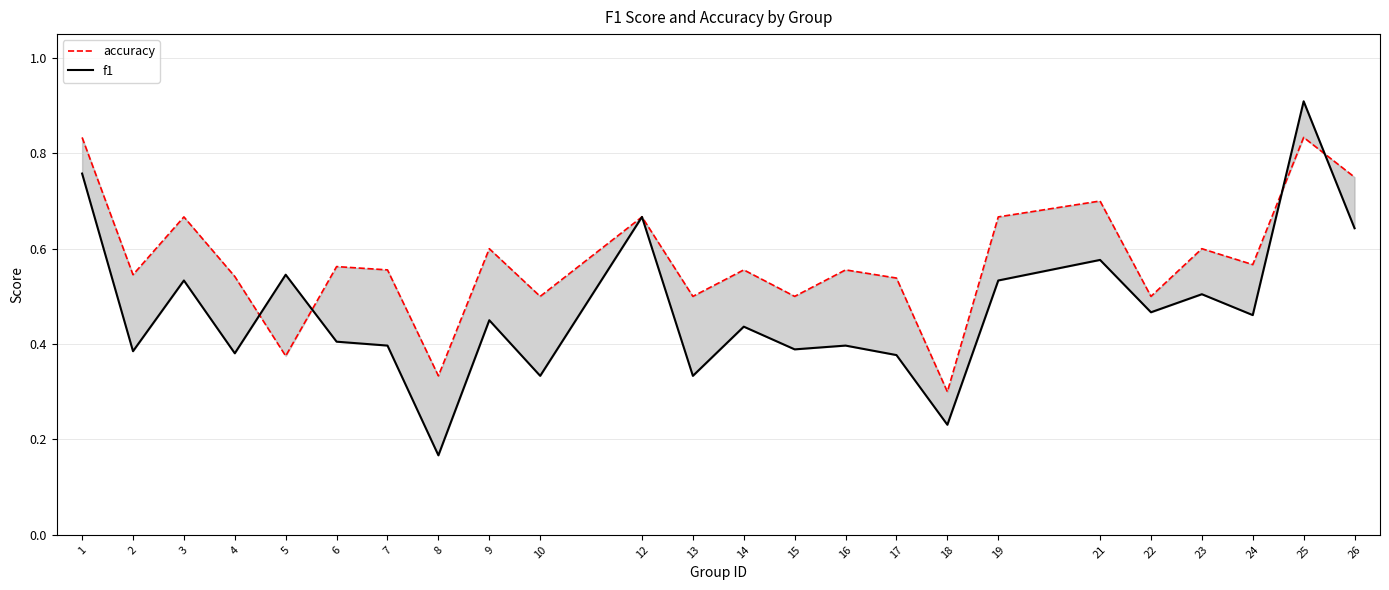

Is the value of f1 at 19 greater than the value of accuracy at 24?

No